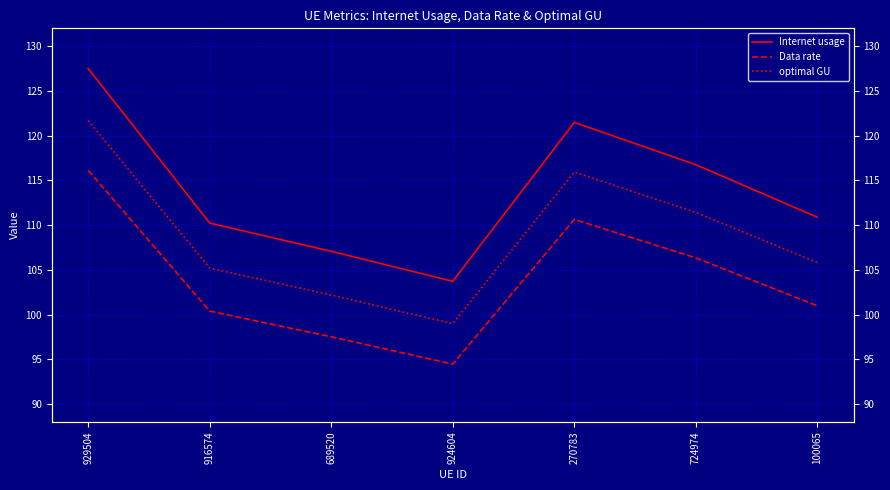

At how many categories does at least one series exceed 124?

1